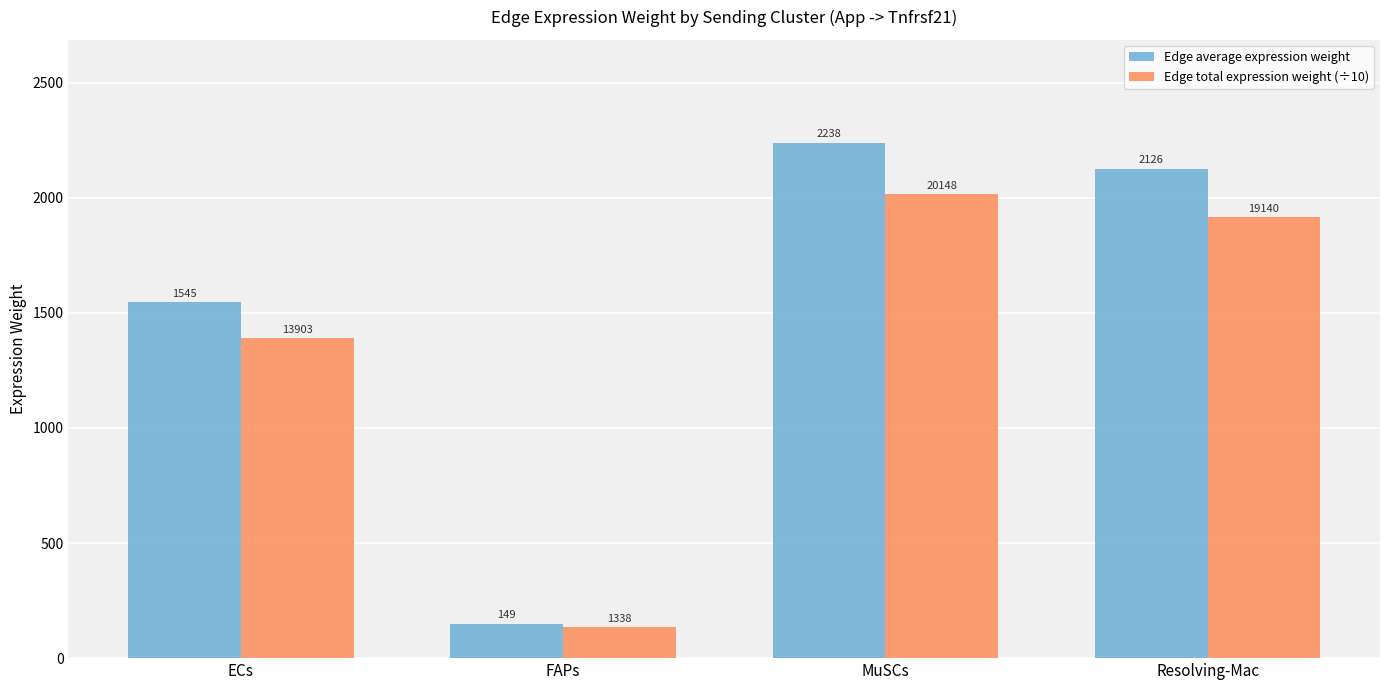

What is the difference between the maximum and minimum values in the Edge average expression weight series?

2089.0